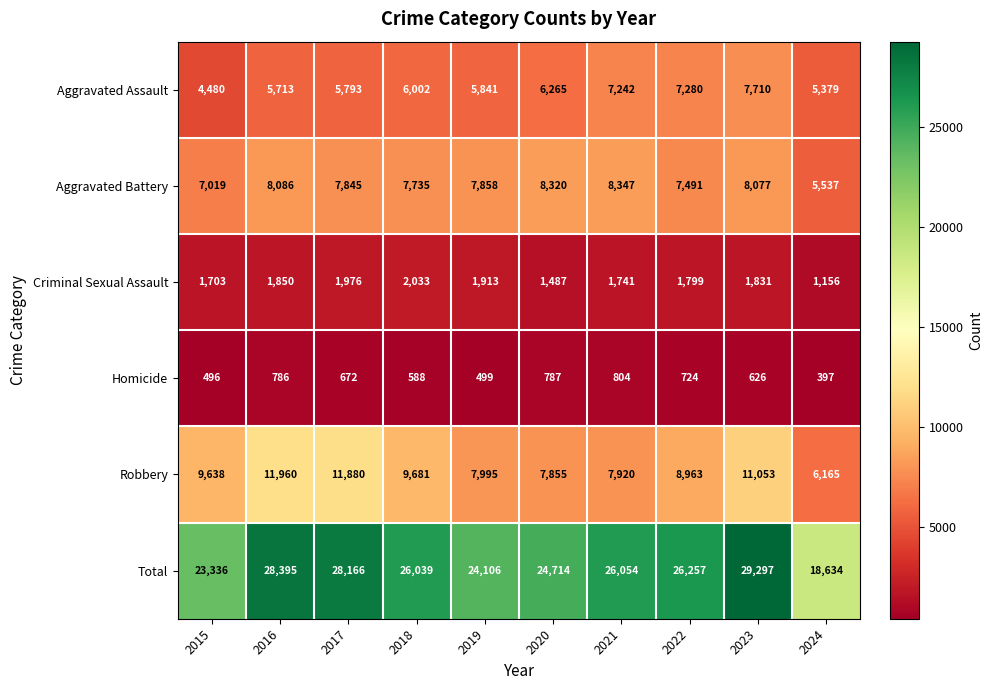

At how many categories does at least one series exceed 27011?

3